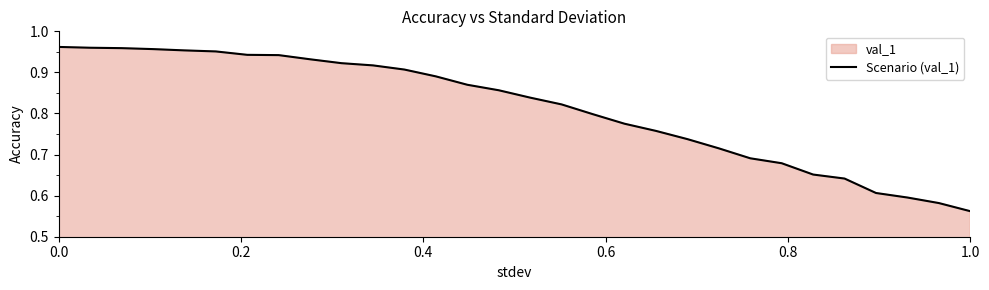

What is the minimum value shown in the chart?

0.6